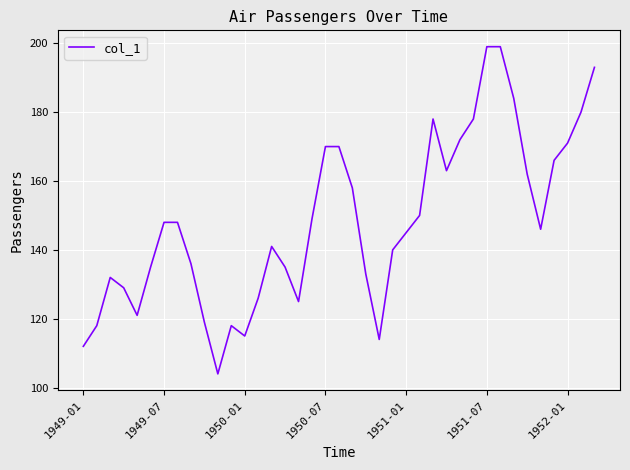

What is the greatest value displayed?

199